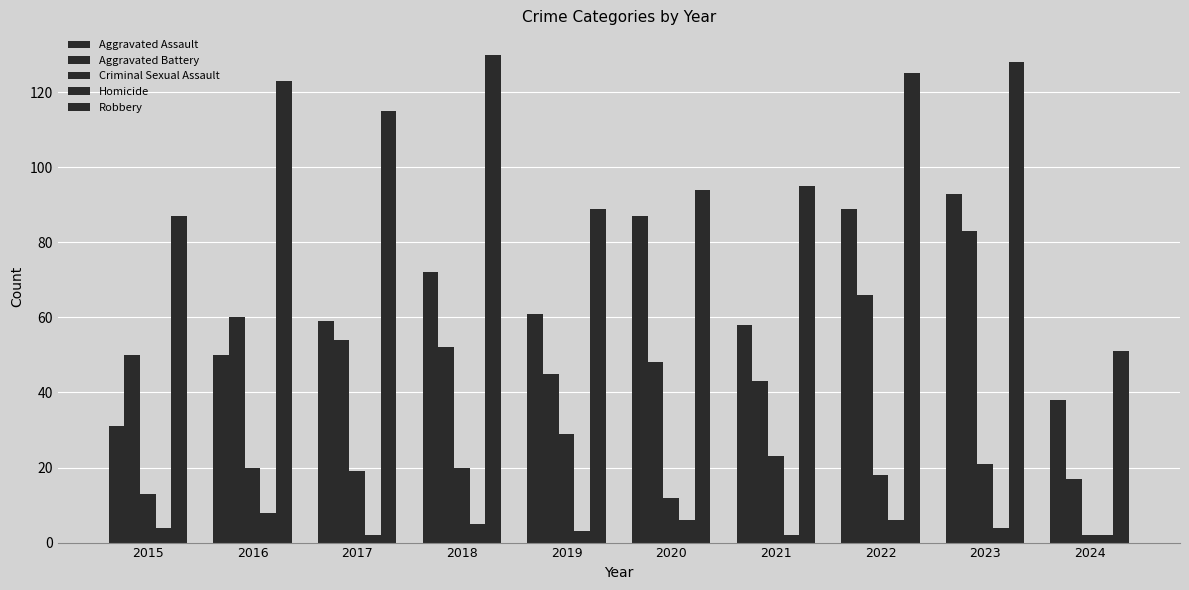

Which series has the largest total across all categories?

Robbery